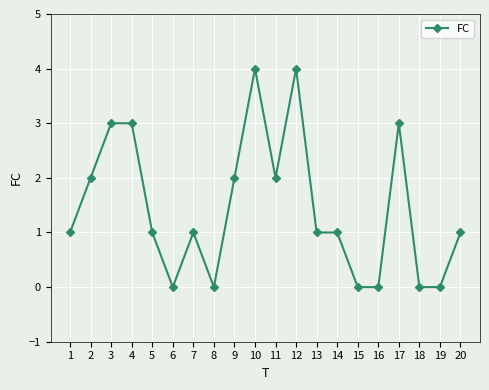

What is the maximum value shown in the chart?

4